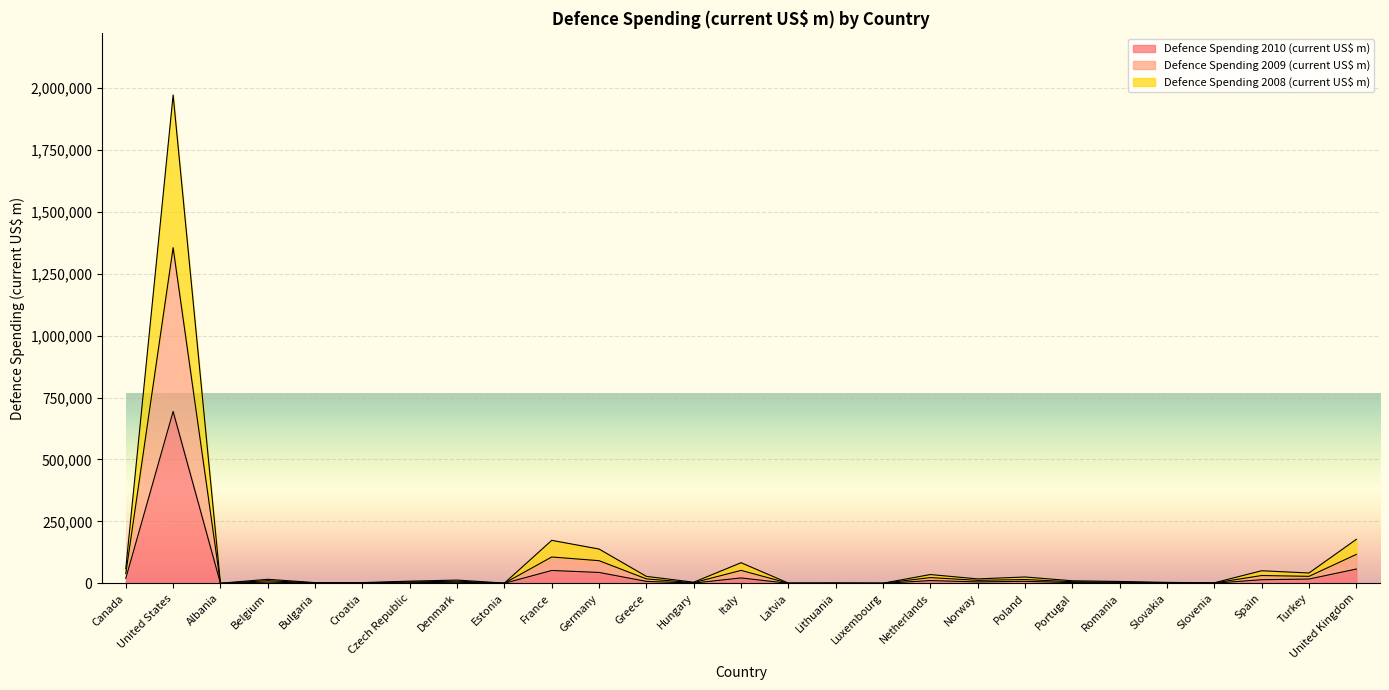

What are all the series names shown in the legend?

Defence Spending 2010 (current US$ m), Defence Spending 2009 (current US$ m), Defence Spending 2008 (current US$ m)